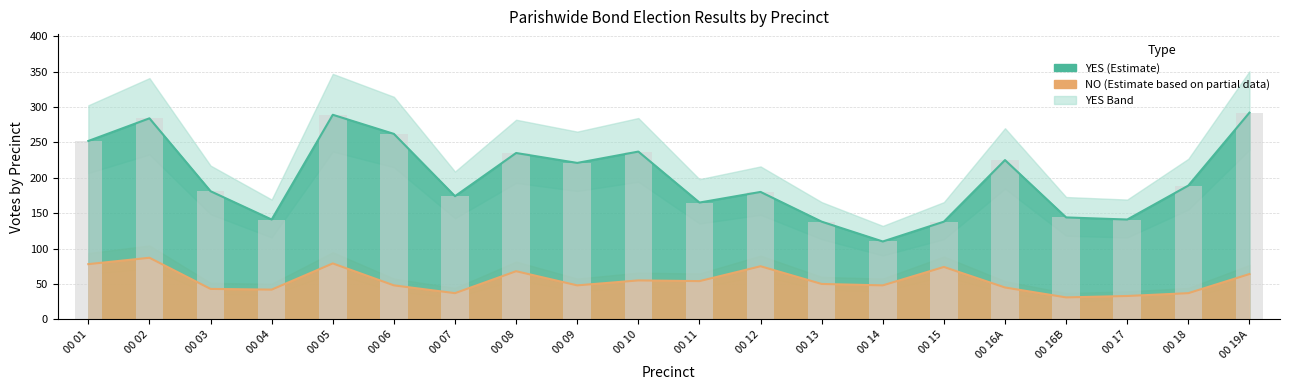

What is the spread (max minus min) of values at 00 02?

197